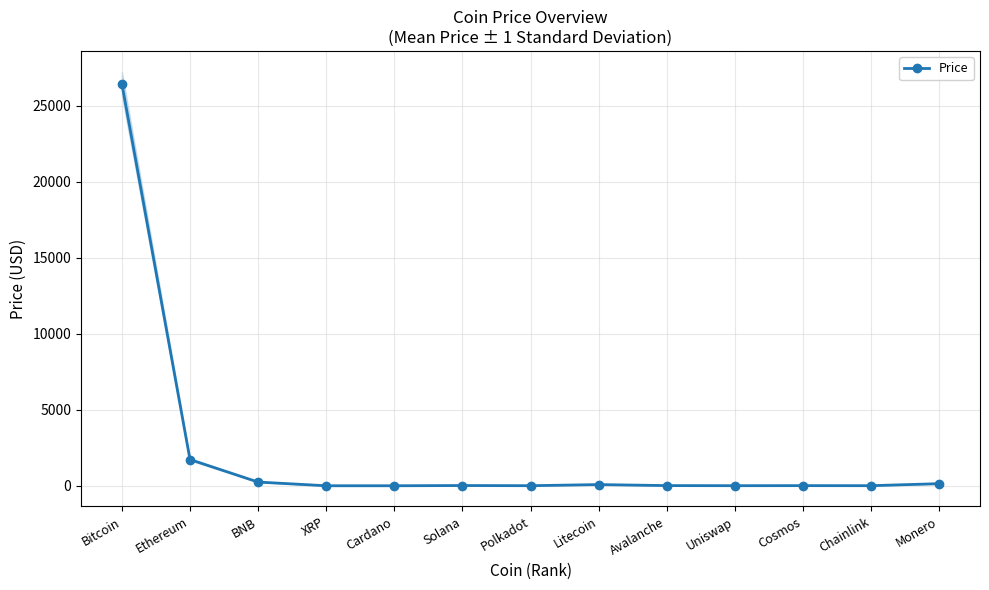

At which category does the chart reach its minimum across all series?

Cardano